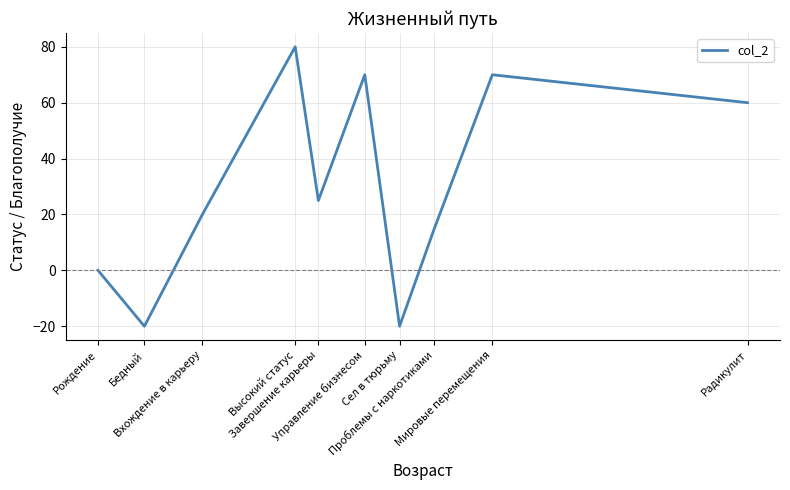

Read the value at Высокий статус, to the nearest 10.

80